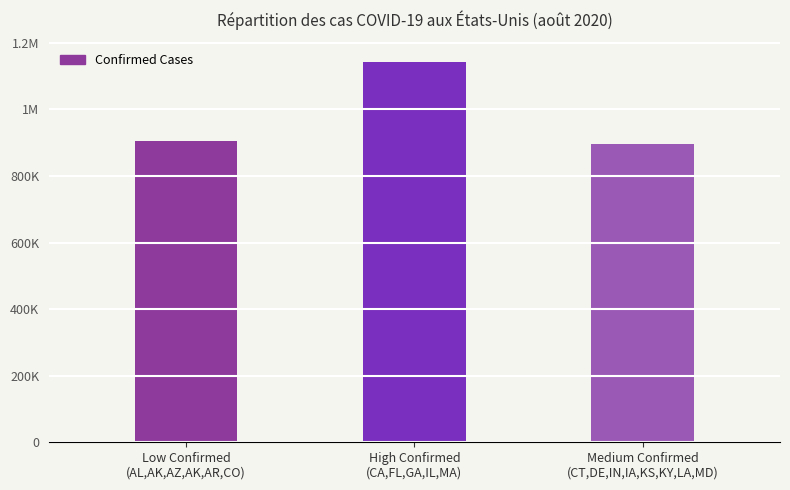

Does the chart contain any negative values?

No